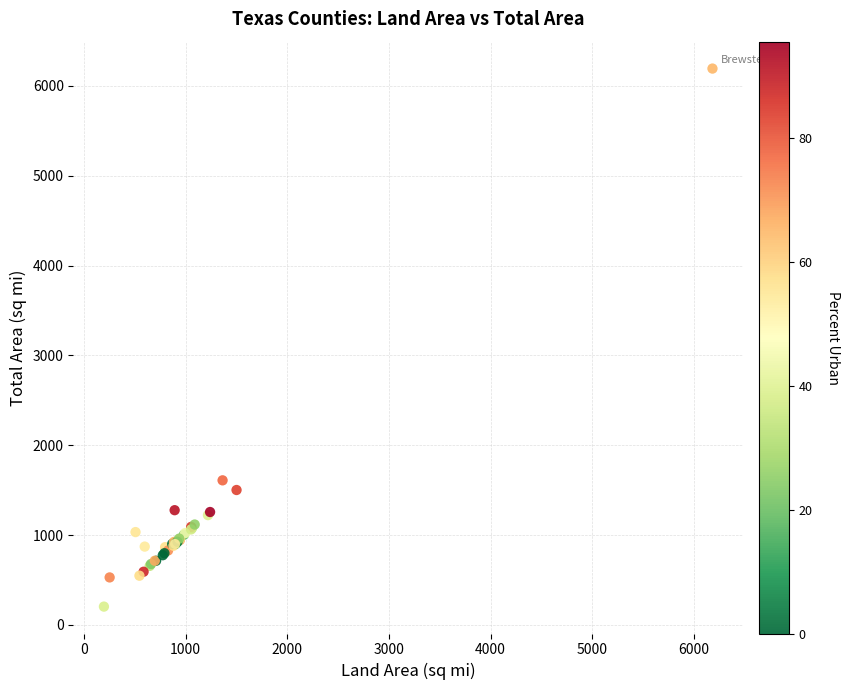

What Y value in the scatter plot is closest to 3197?

1608.7